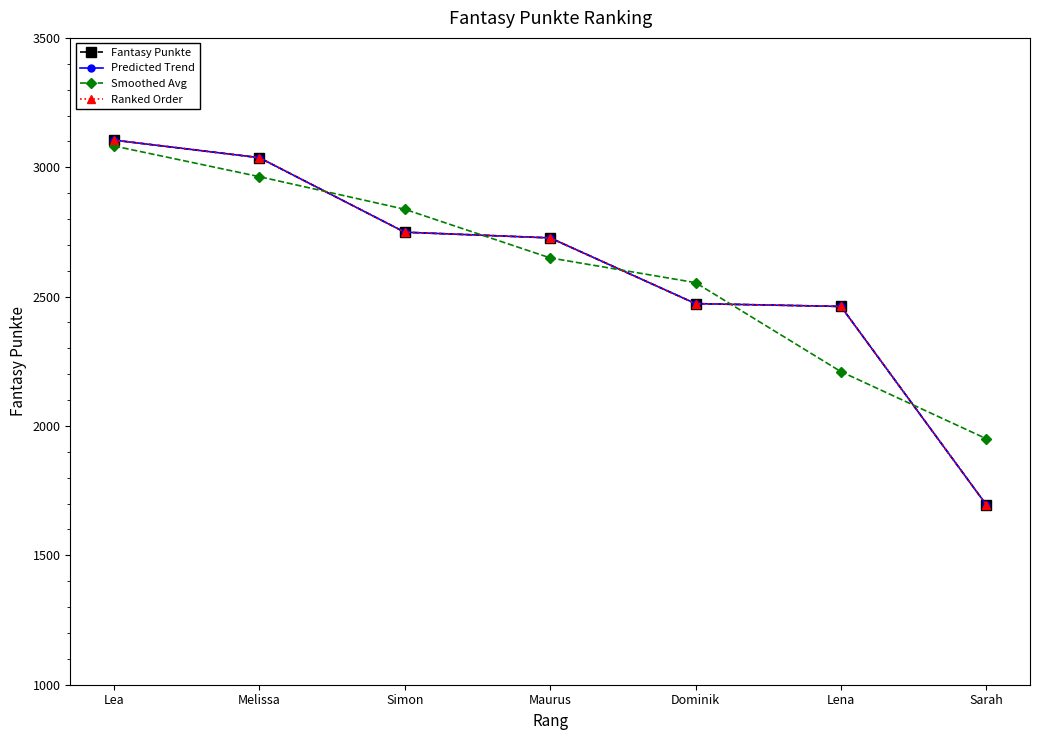

At how many categories does at least one series exceed 1844?

7